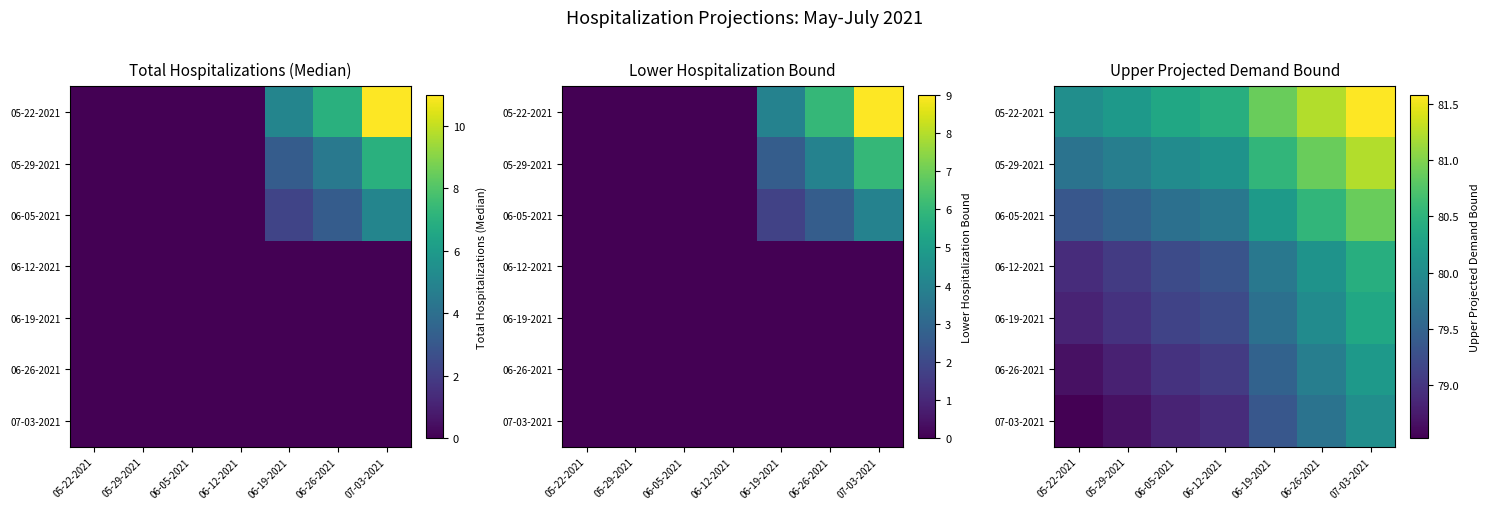

Which category has the highest value in the 06-26-2021 series?

07-03-2021